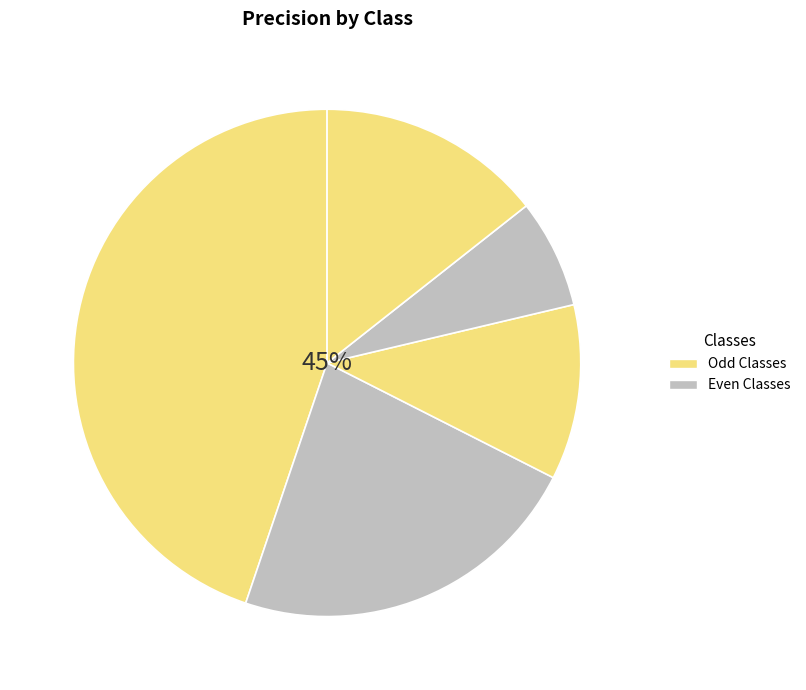

What is the change in value from 2 to 3?

-0.2